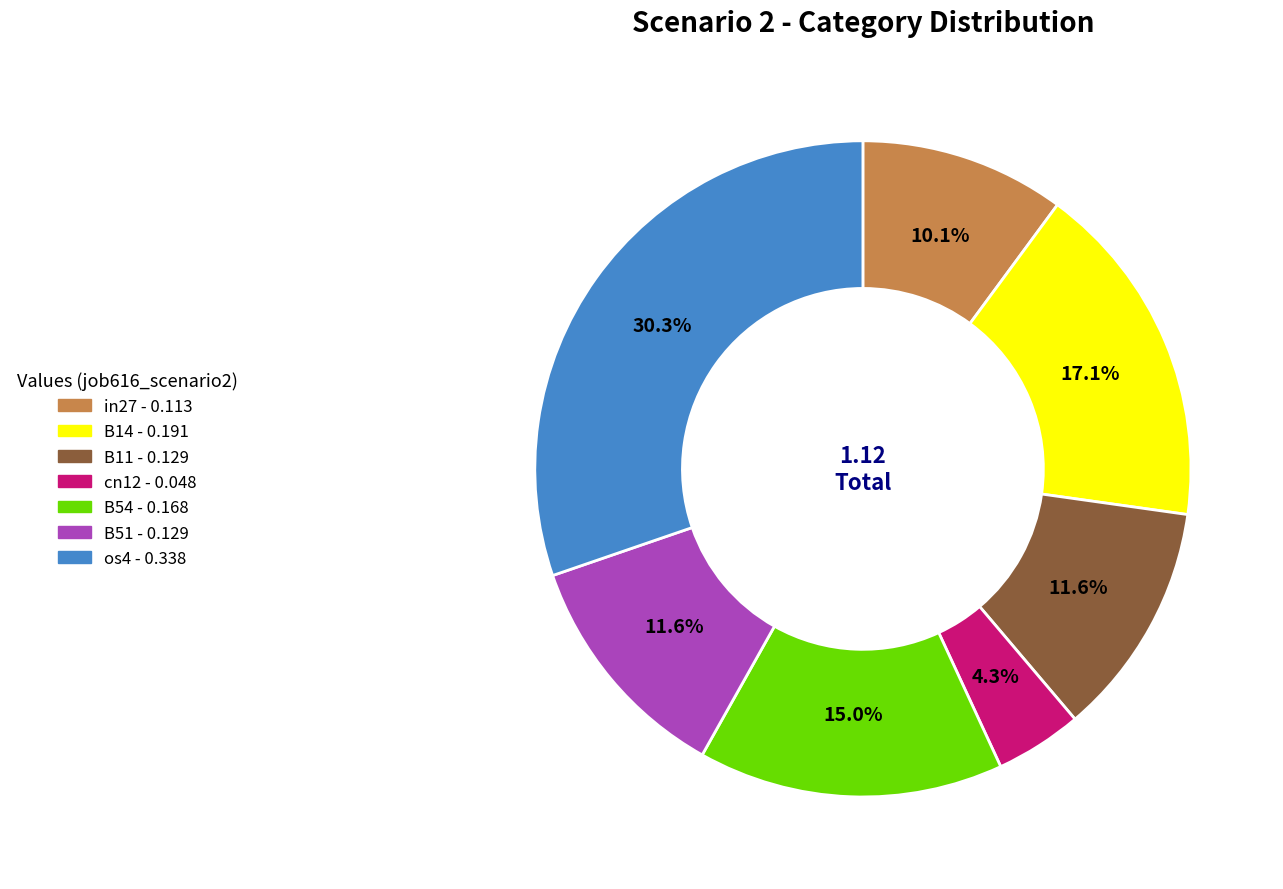

How many slices are in this pie chart?

7